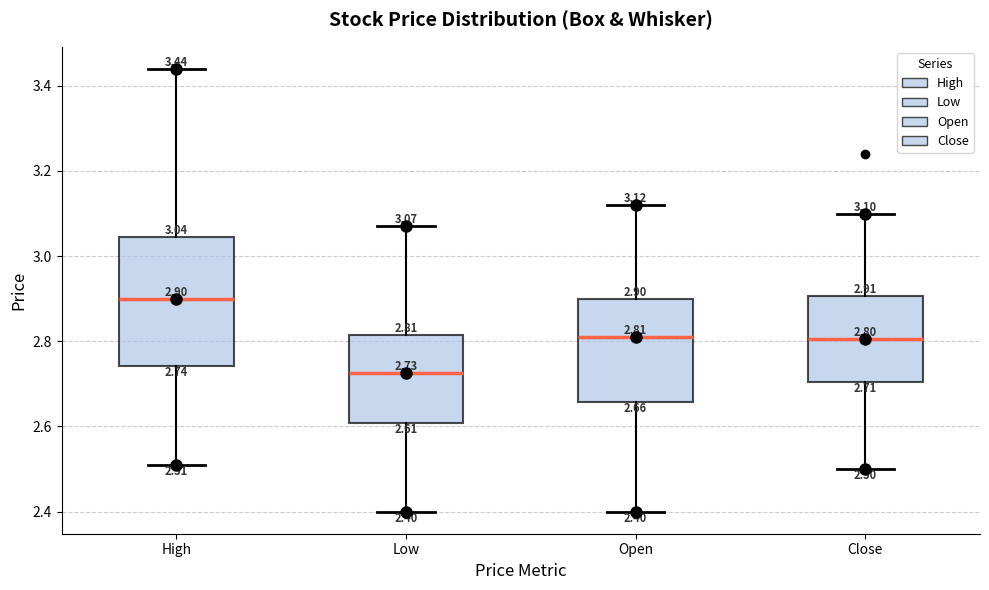

Which box is the tallest, from its lower edge to its upper edge?

High